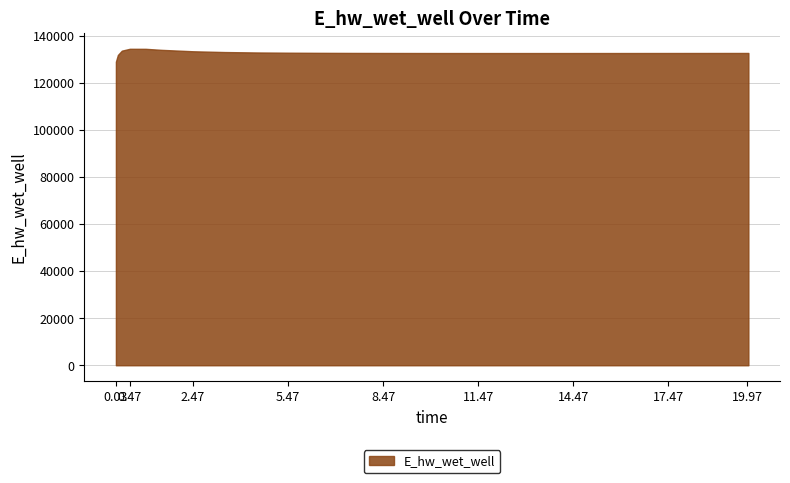

What value does the data have at 5.47?

132821.2